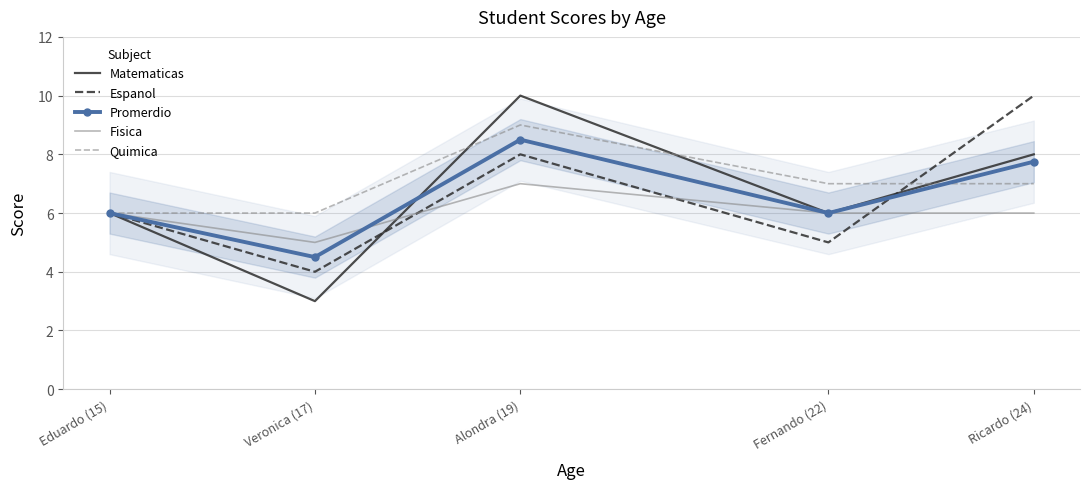

What is the highest value of the Promerdio series?

8.5